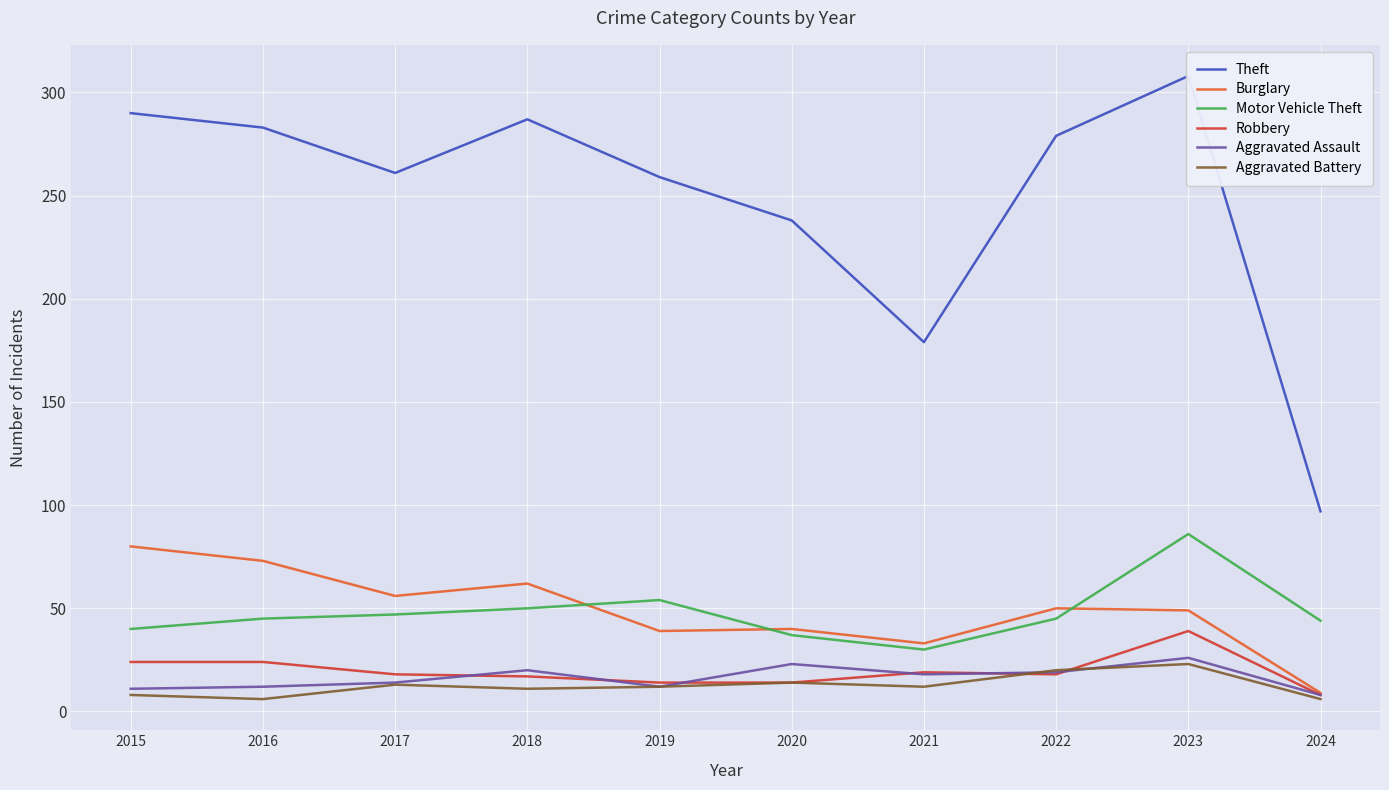

True or false: Robbery has more than 1 interior local peaks.

True